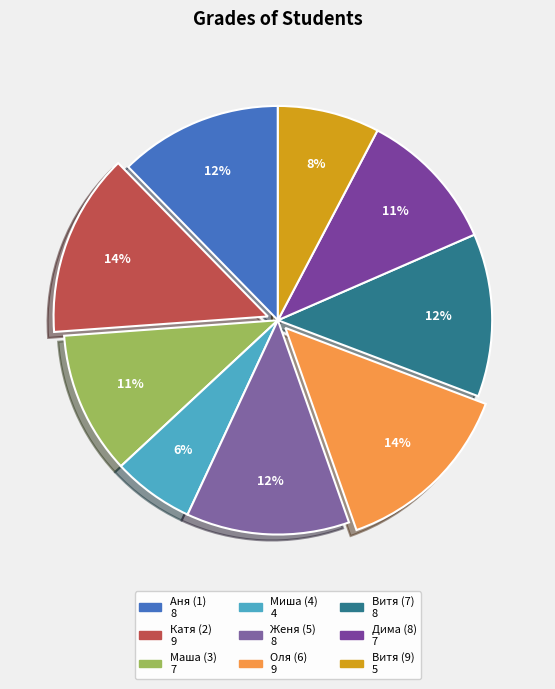

What percentage is the Женя (5) slice, to the nearest percent?

12%